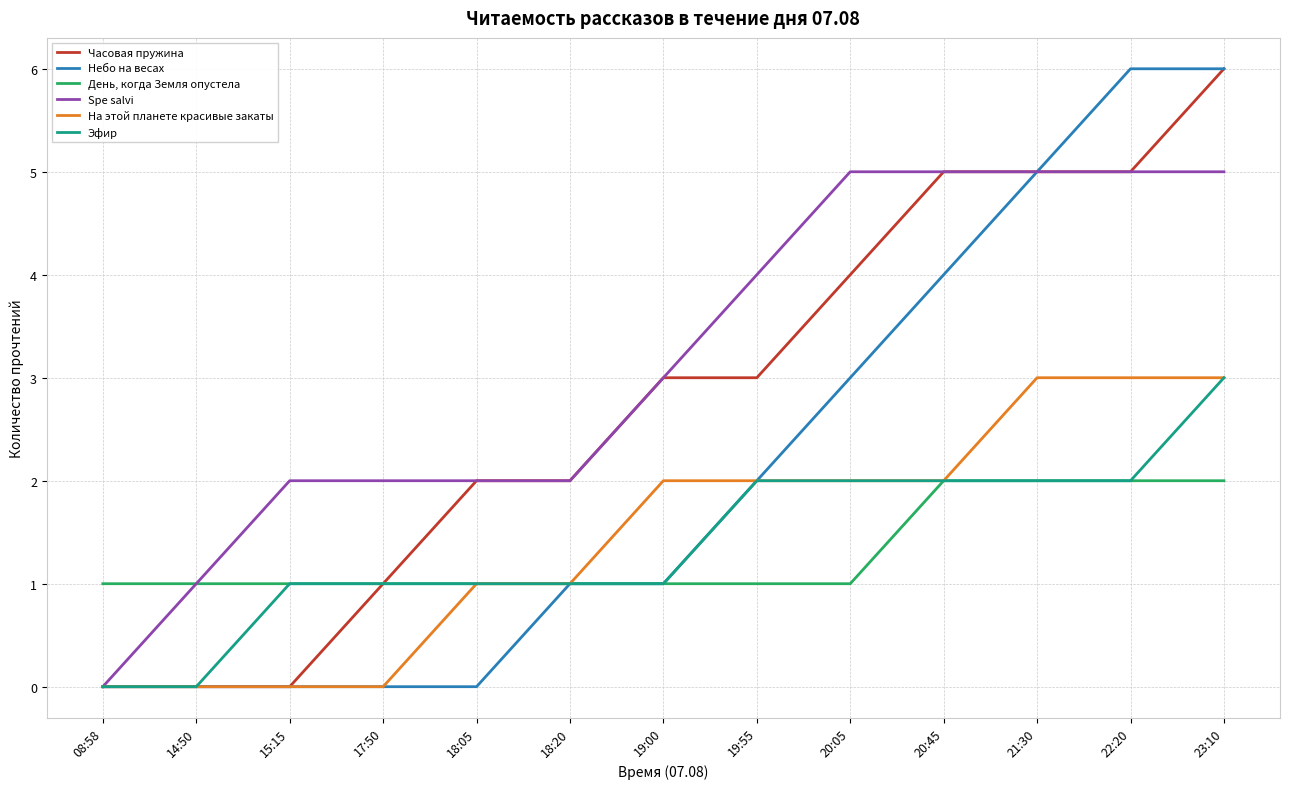

What is the difference between the highest and lowest values at 21:30?

3